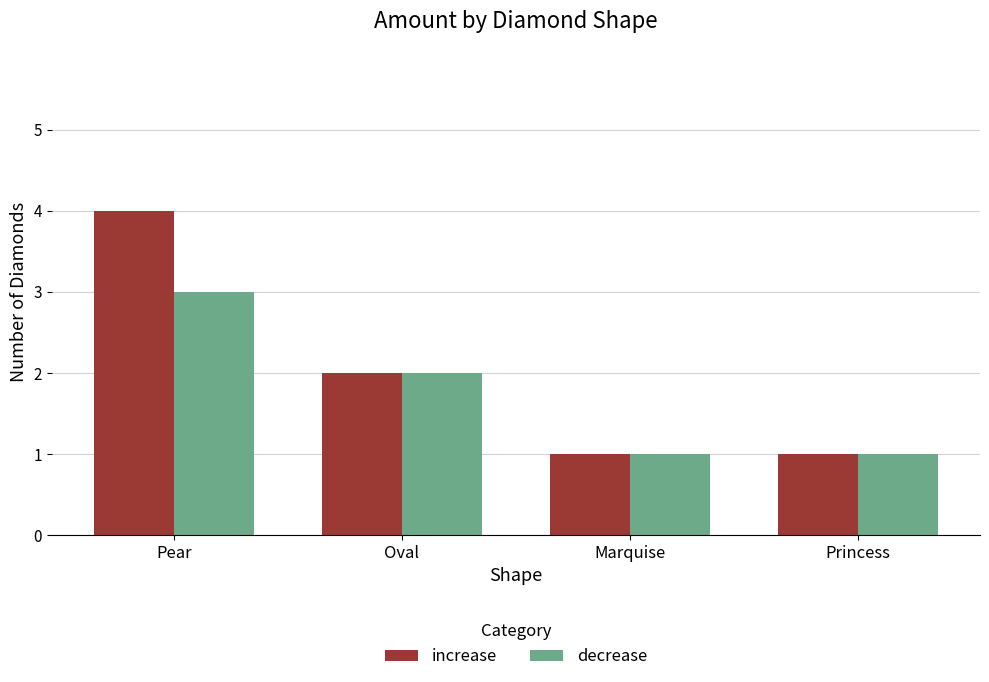

What is the sum of all decrease values?

7